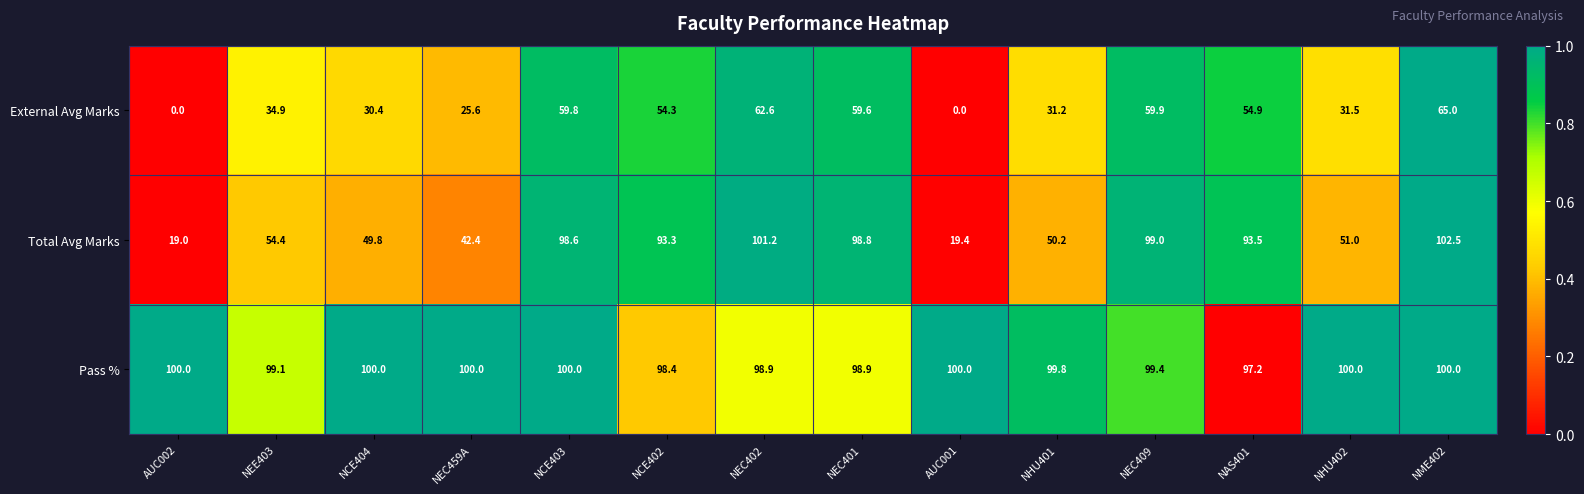

At NEC459A, list the series in order from smallest to largest.

External Avg Marks, Total Avg Marks, Pass %